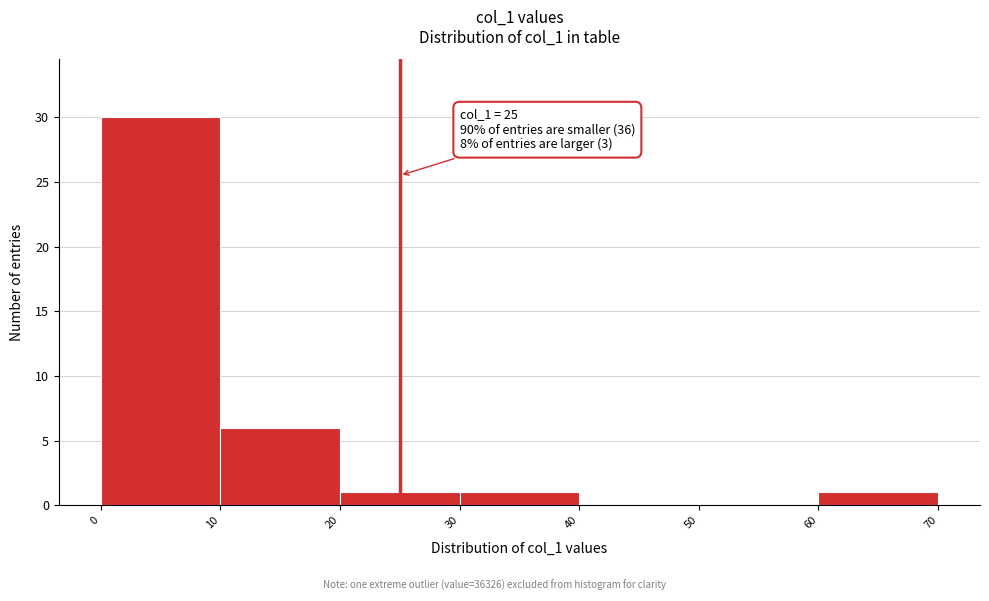

Over which range of the x-axis is the bar tallest?

0 to 10